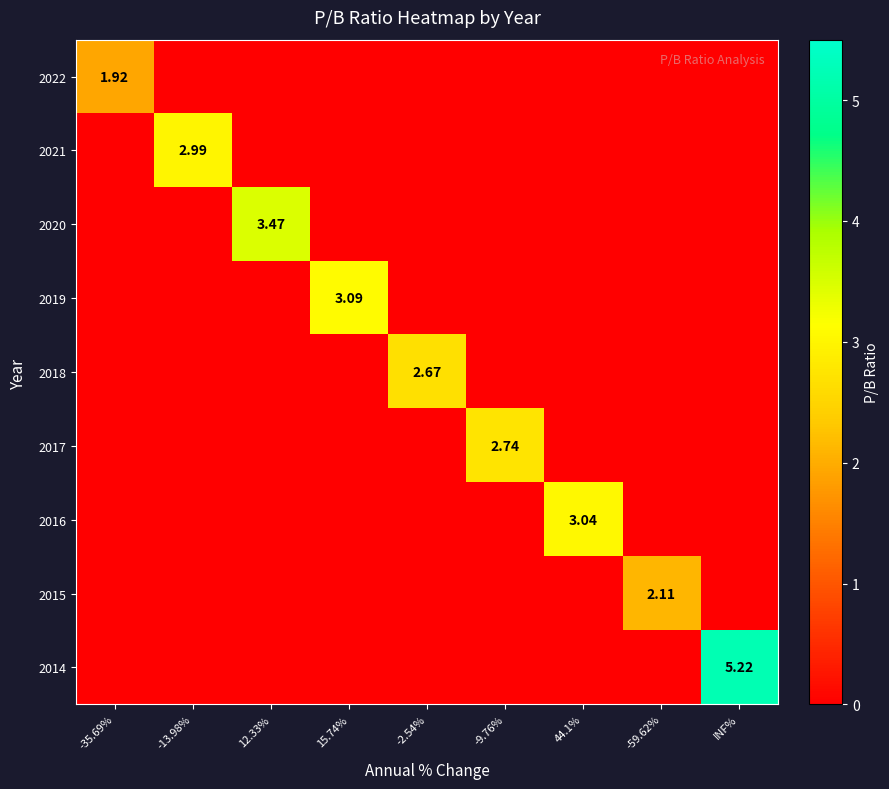

What is the spread (max minus min) of values at 15.74%?

3.1